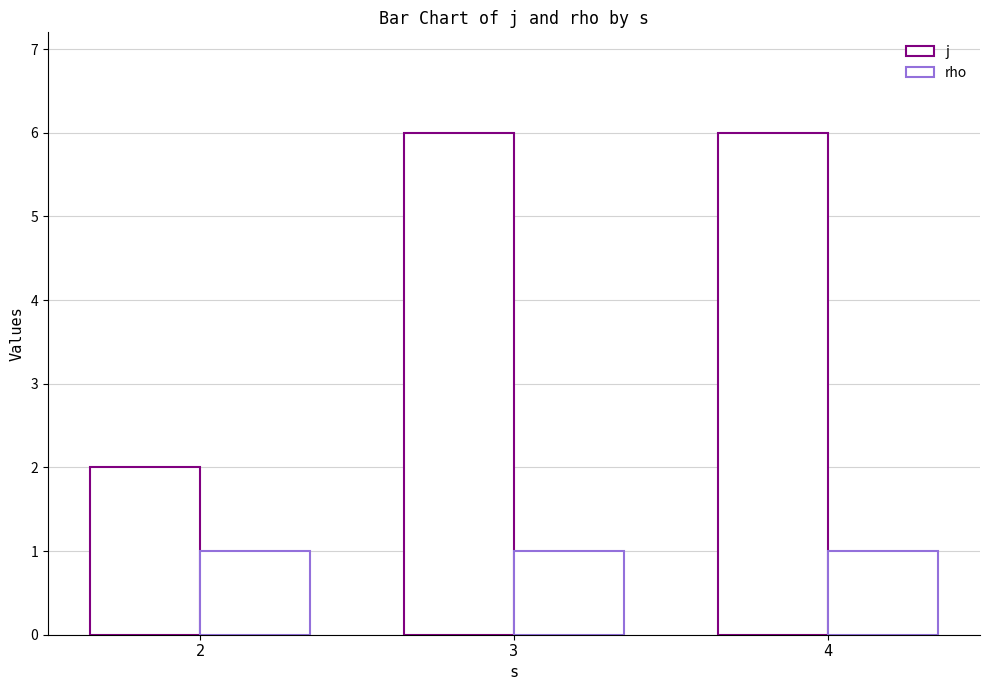

Reading left to right, transcribe all the data shown in this chart.

j: 2	6	6
rho: 1	1	1